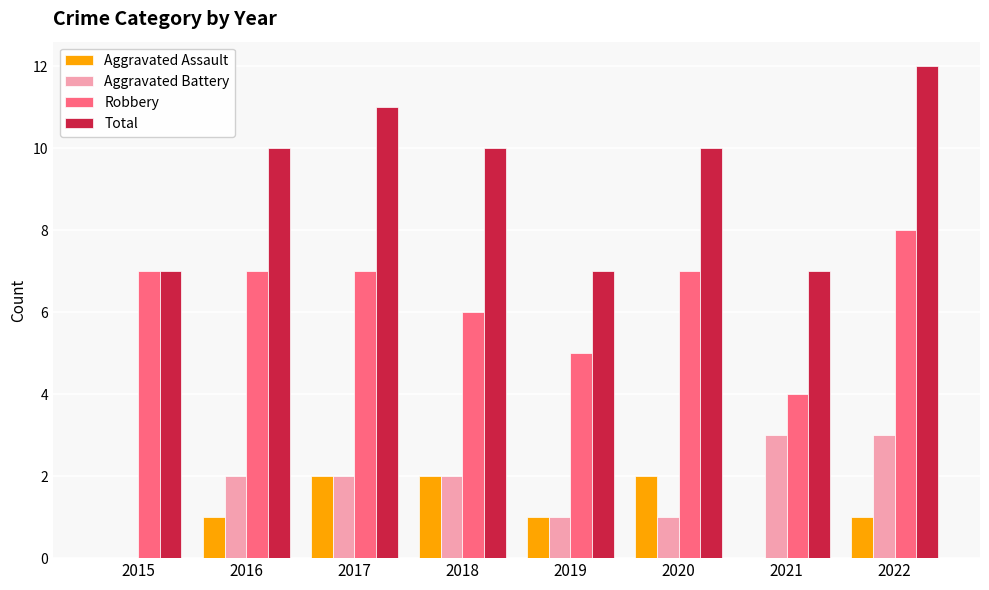

Reading left to right, what are all the values shown in this chart?

Aggravated Assault: 0	1	2	2	1	2	0	1
Aggravated Battery: 0	2	2	2	1	1	3	3
Robbery: 7	7	7	6	5	7	4	8
Total: 7	10	11	10	7	10	7	12